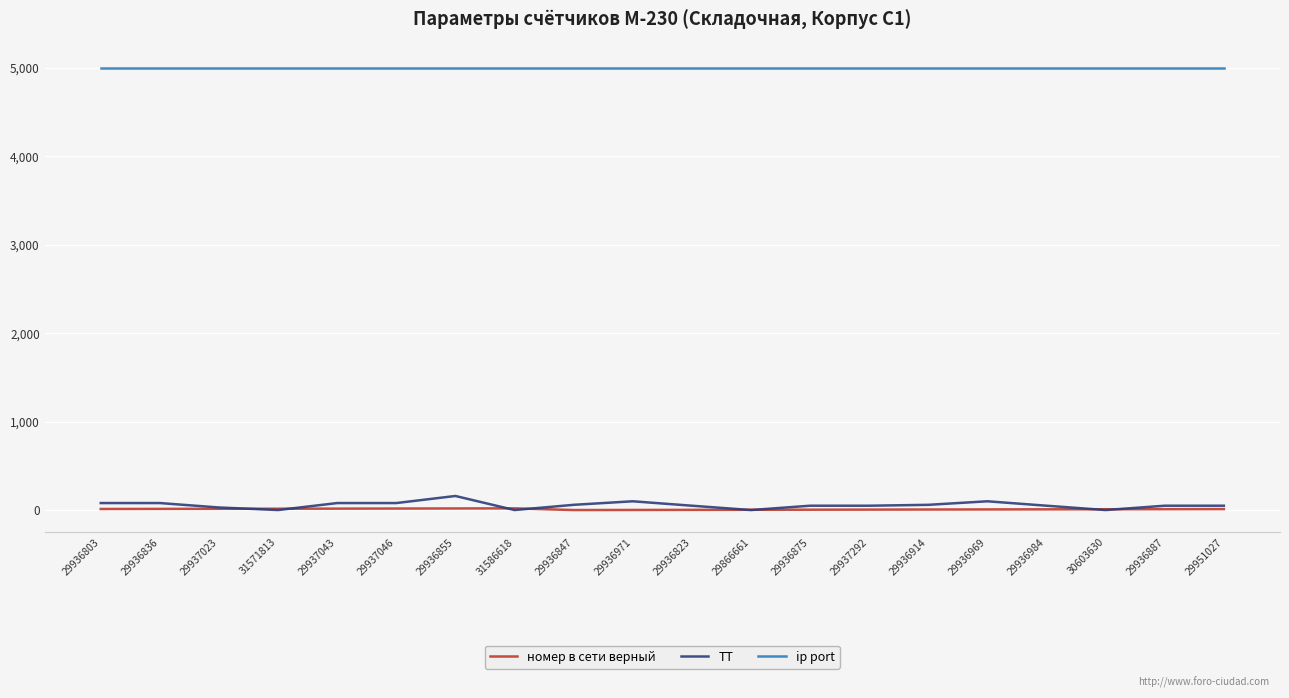

Which series has the largest total across all categories?

ip port